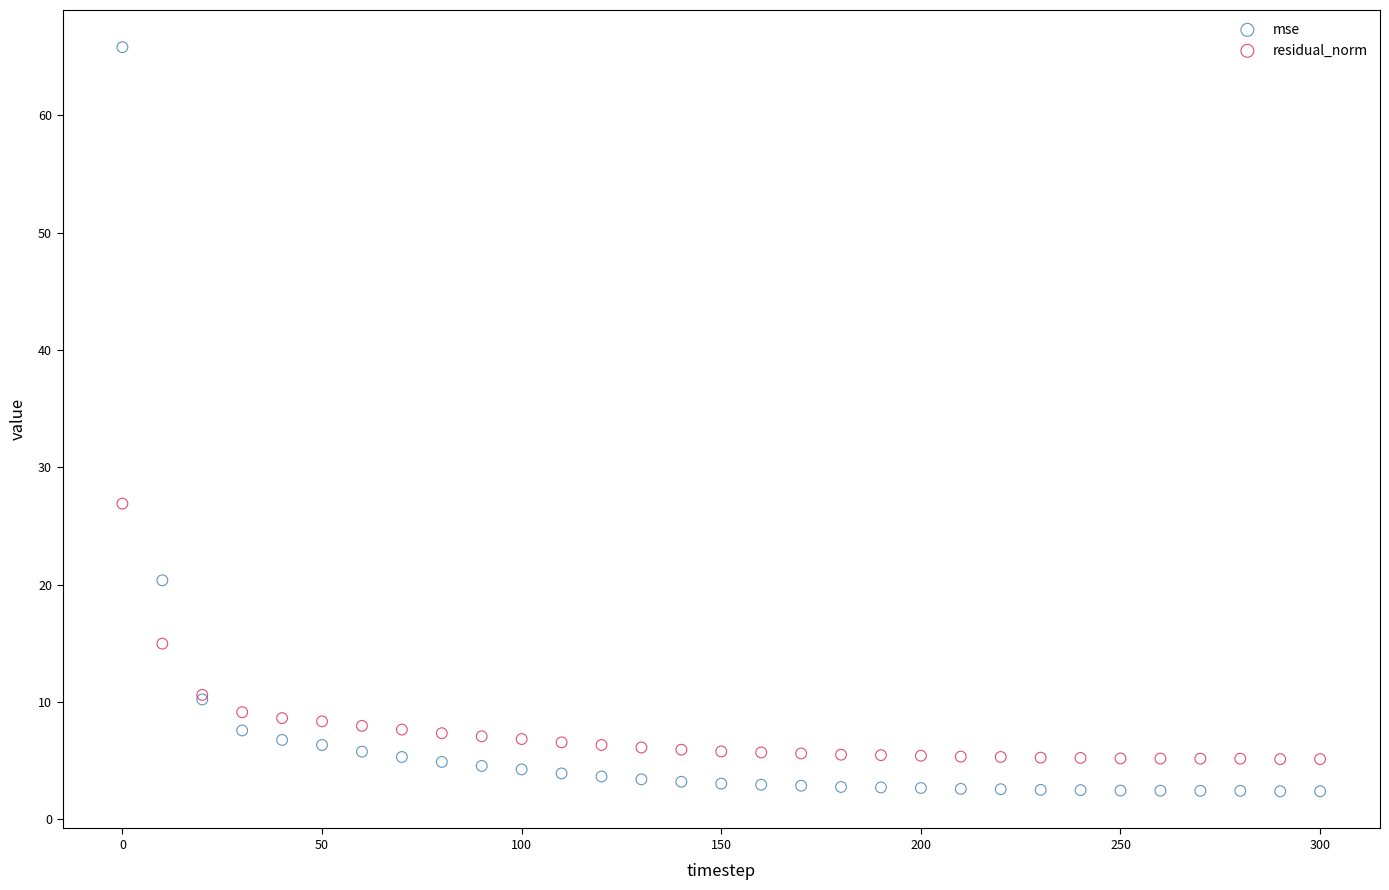

Which series contains the lowest Y value?

mse